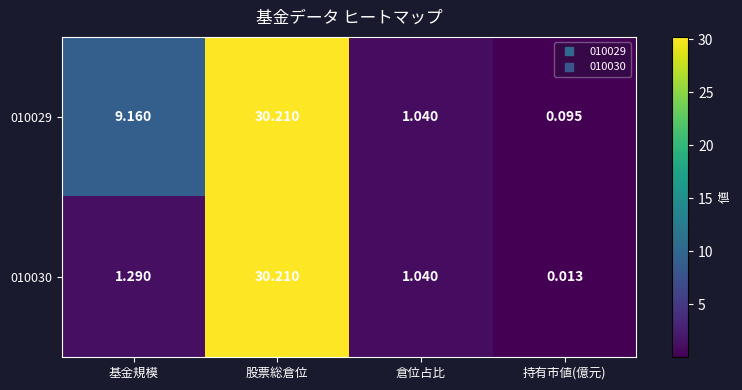

Which label corresponds to the largest value in the chart?

股票総倉位